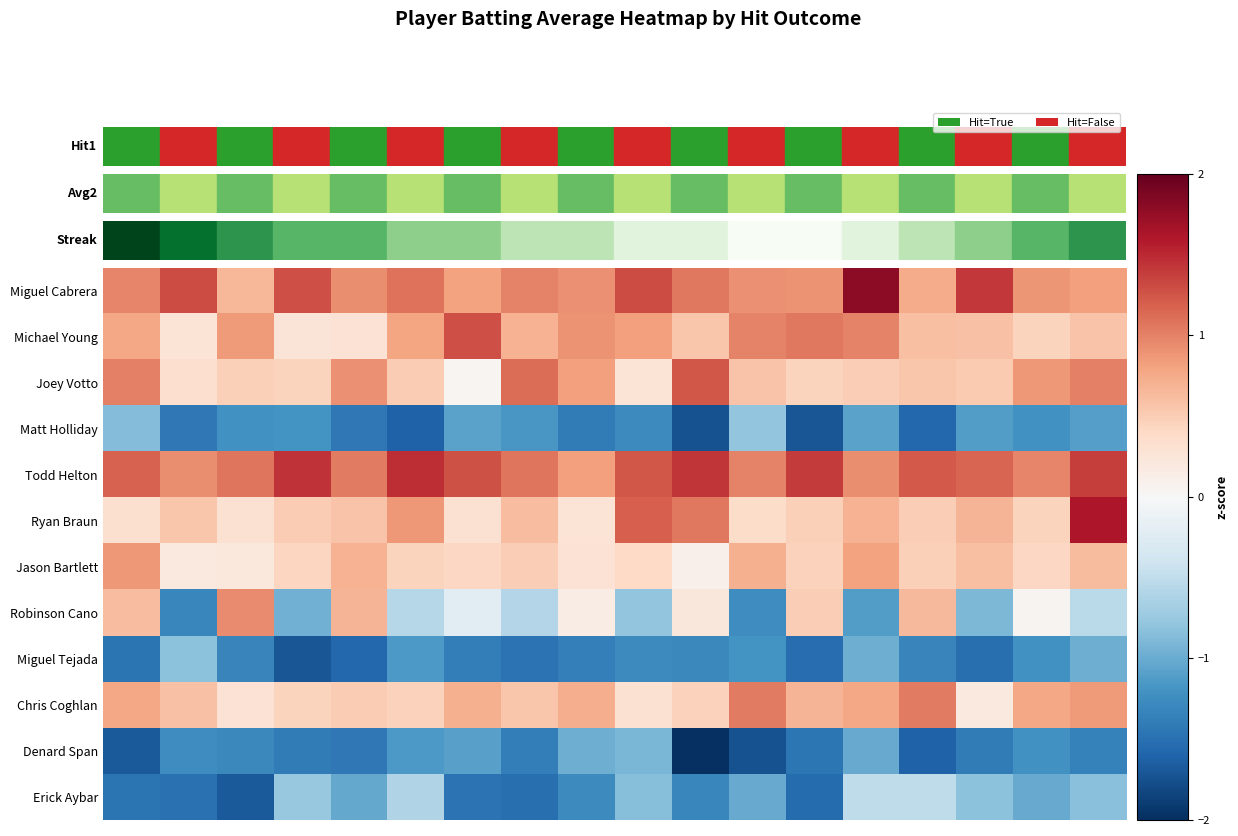

Reading right to left, extract all data points from this chart.

Miguel Cabrera: 0.8	0.9	1.4	0.7	1.8	0.9	0.9	1.1	1.3	0.9	1.0	0.8	1.1	0.9	1.3	0.7	1.3	1.0
Michael Young: 0.6	0.4	0.6	0.6	1.0	1.1	1.0	0.5	0.8	0.9	0.7	1.3	0.8	0.3	0.3	0.9	0.3	0.8
Joey Votto: 1.0	0.9	0.5	0.6	0.5	0.4	0.6	1.2	0.3	0.8	1.1	0.0	0.5	0.9	0.4	0.5	0.3	1.0
Matt Holliday: -1.1	-1.2	-1.1	-1.6	-1.1	-1.7	-0.8	-1.7	-1.3	-1.4	-1.2	-1.1	-1.6	-1.4	-1.2	-1.2	-1.4	-0.9
Todd Helton: 1.4	1.0	1.2	1.2	0.9	1.4	1.0	1.4	1.2	0.8	1.1	1.3	1.5	1.0	1.5	1.1	0.9	1.2
Ryan Braun: 1.6	0.4	0.7	0.5	0.7	0.5	0.4	1.0	1.2	0.3	0.6	0.3	0.9	0.6	0.5	0.3	0.6	0.3
Jason Bartlett: 0.6	0.4	0.6	0.5	0.8	0.5	0.7	0.1	0.4	0.3	0.5	0.4	0.4	0.7	0.4	0.2	0.2	0.9
Robinson Cano: -0.5	0.0	-0.9	0.6	-1.1	0.5	-1.2	0.2	-0.8	0.2	-0.6	-0.2	-0.6	0.7	-1.0	0.9	-1.3	0.6
Miguel Tejada: -1.0	-1.2	-1.5	-1.3	-1.0	-1.5	-1.2	-1.3	-1.3	-1.4	-1.5	-1.4	-1.2	-1.6	-1.7	-1.3	-0.8	-1.5
Chris Coghlan: 0.9	0.8	0.2	1.0	0.8	0.7	1.0	0.5	0.3	0.7	0.6	0.7	0.5	0.5	0.4	0.3	0.6	0.8
Denard Span: -1.4	-1.2	-1.4	-1.6	-1.0	-1.4	-1.7	-2.0	-0.9	-1.0	-1.4	-1.1	-1.2	-1.4	-1.4	-1.3	-1.2	-1.7
Erick Aybar: -0.8	-1.0	-0.8	-0.5	-0.5	-1.5	-1.0	-1.3	-0.8	-1.3	-1.5	-1.5	-0.6	-1.0	-0.8	-1.7	-1.5	-1.5